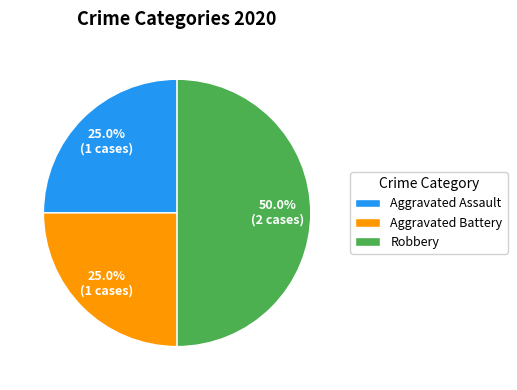

To the nearest percent, what percentage of the pie is Aggravated Assault?

25%